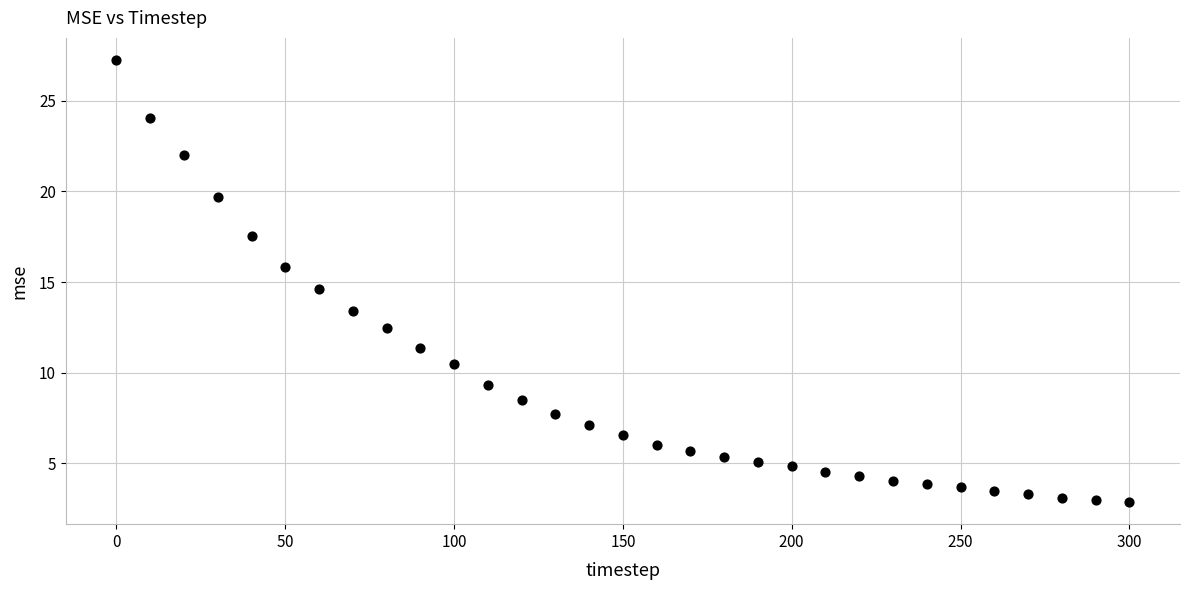

What Y value in the scatter plot is closest to 15?

14.6